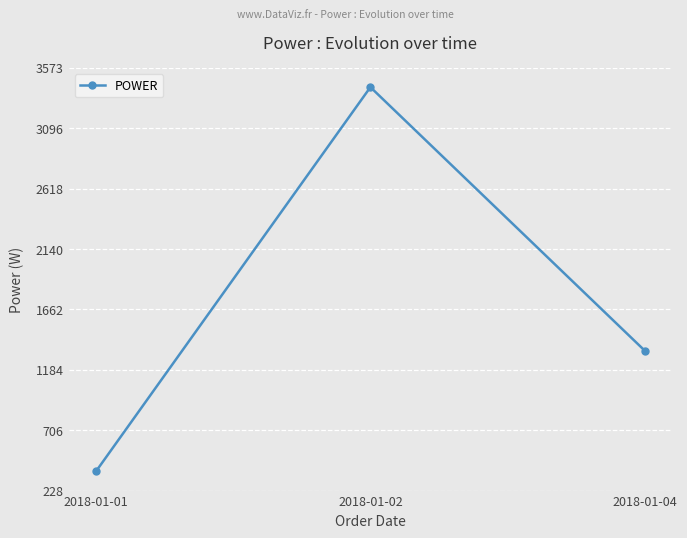

At which category does the chart reach its minimum across all series?

2018-01-01